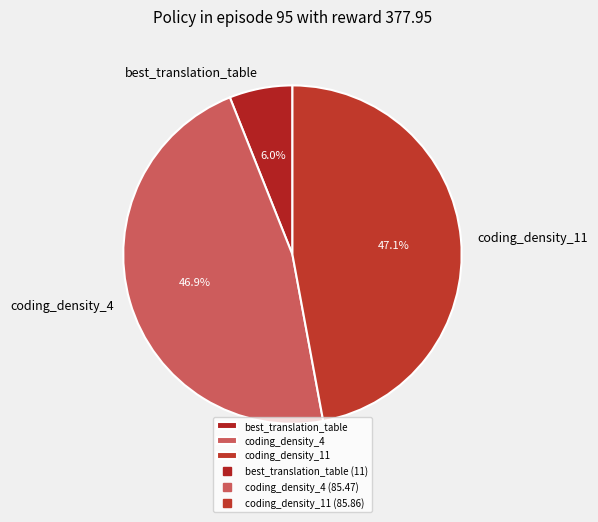

Is there a majority slice in this chart?

No